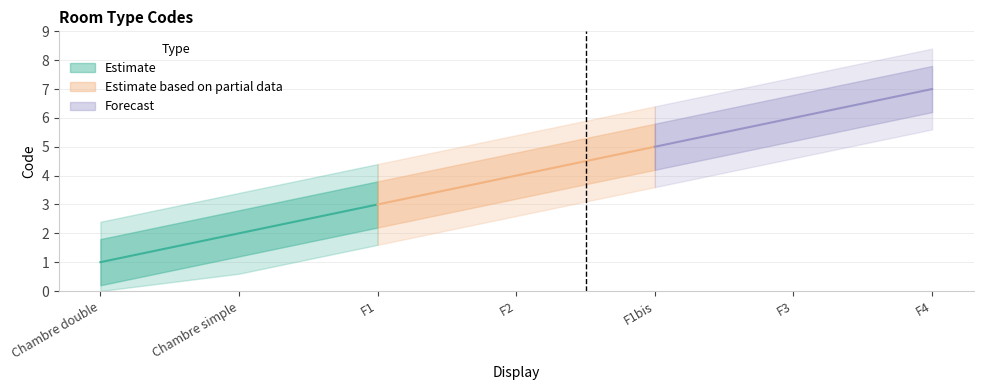

Reading right to left, what are all the values shown in this chart?

7	6	5	4	3	2	1